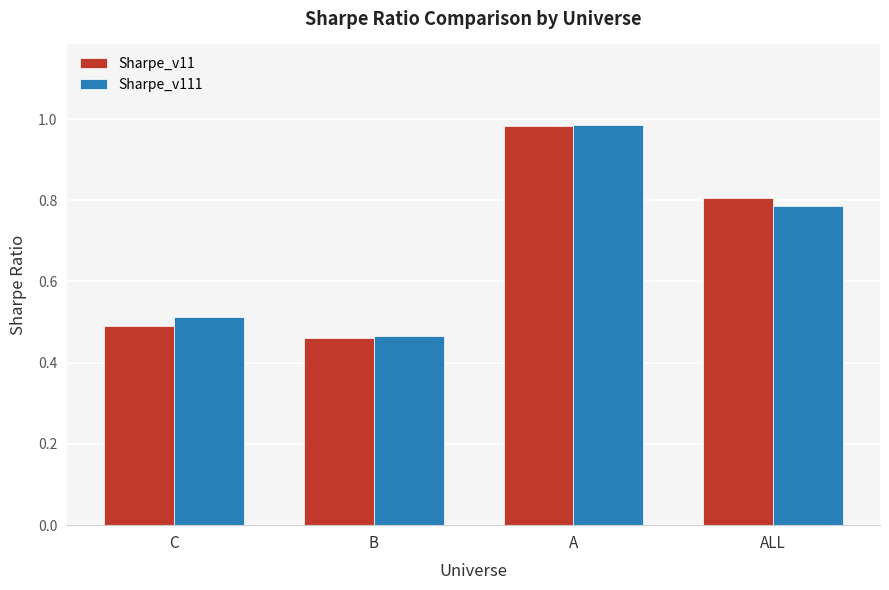

List the labels in order of Sharpe_v11 value, largest first.

A, ALL, C, B